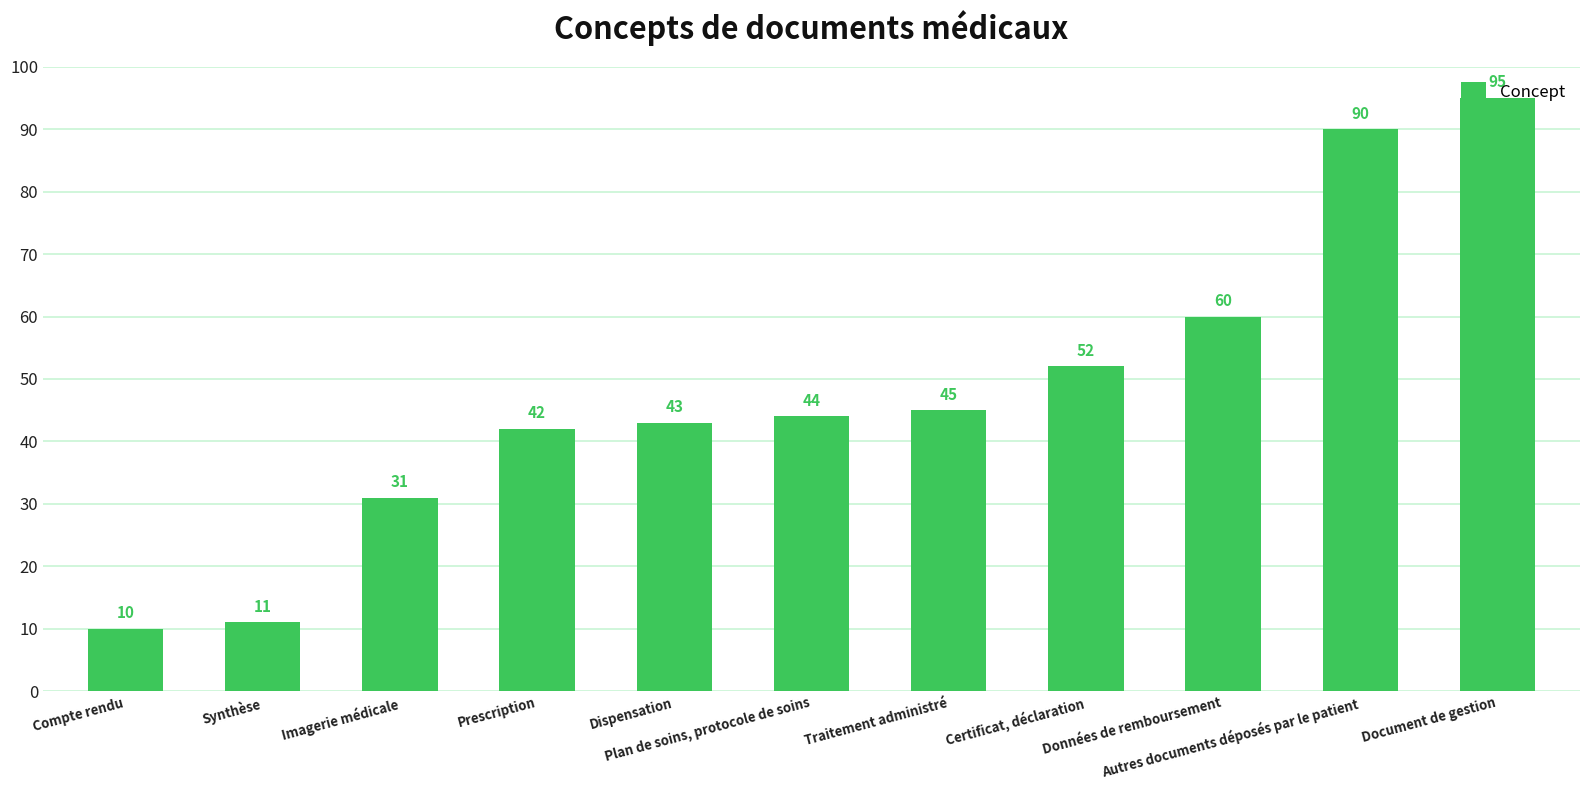

What is the difference between the values at Synthèse and Certificat, déclaration?

41